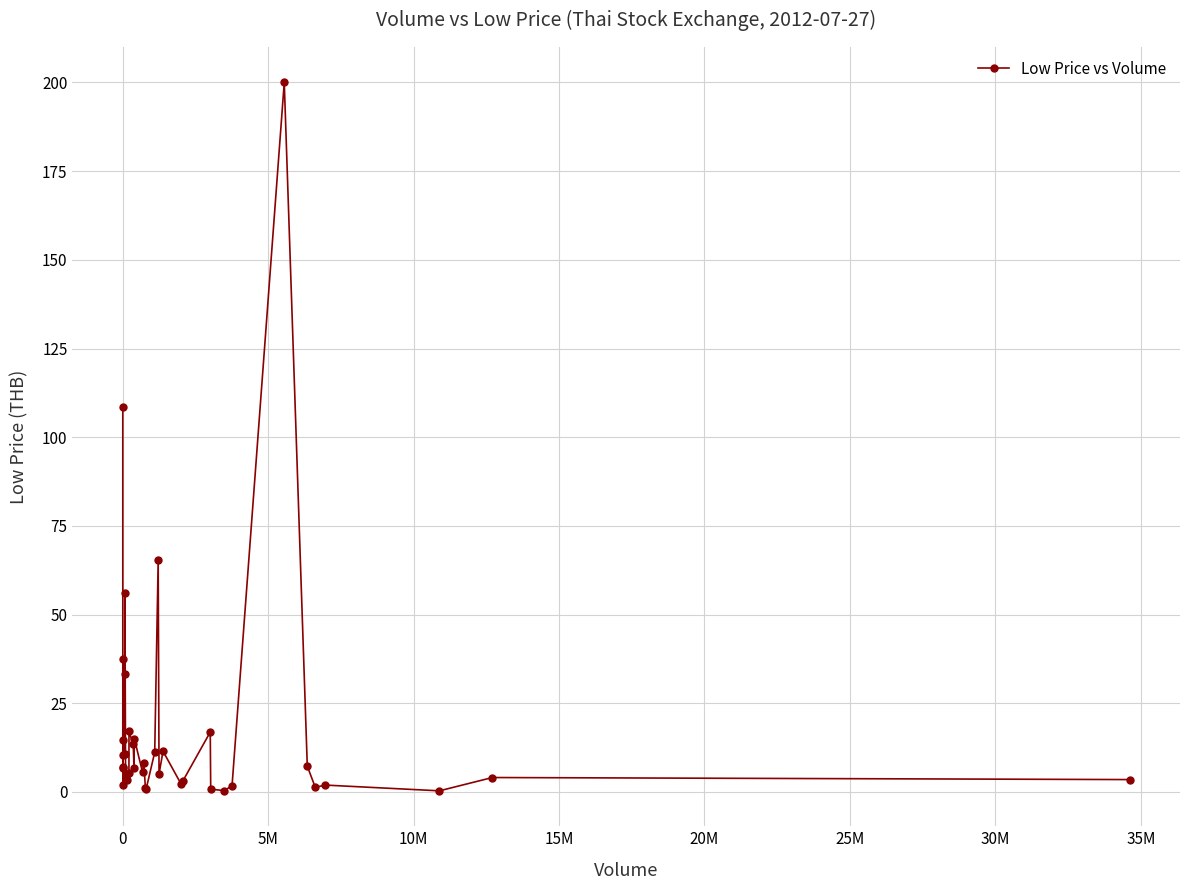

What is the greatest value displayed?

200.0